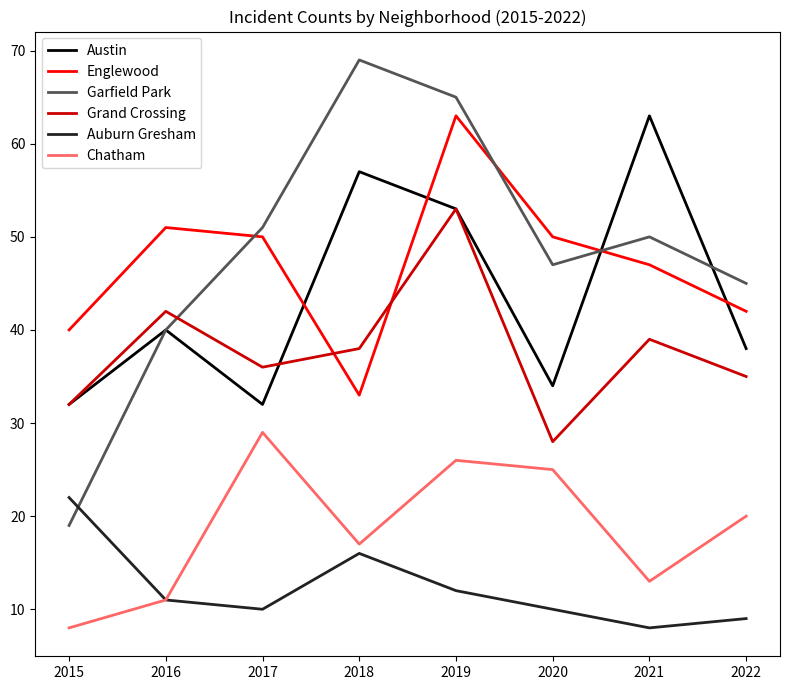

At how many categories does at least one series exceed 29?

8